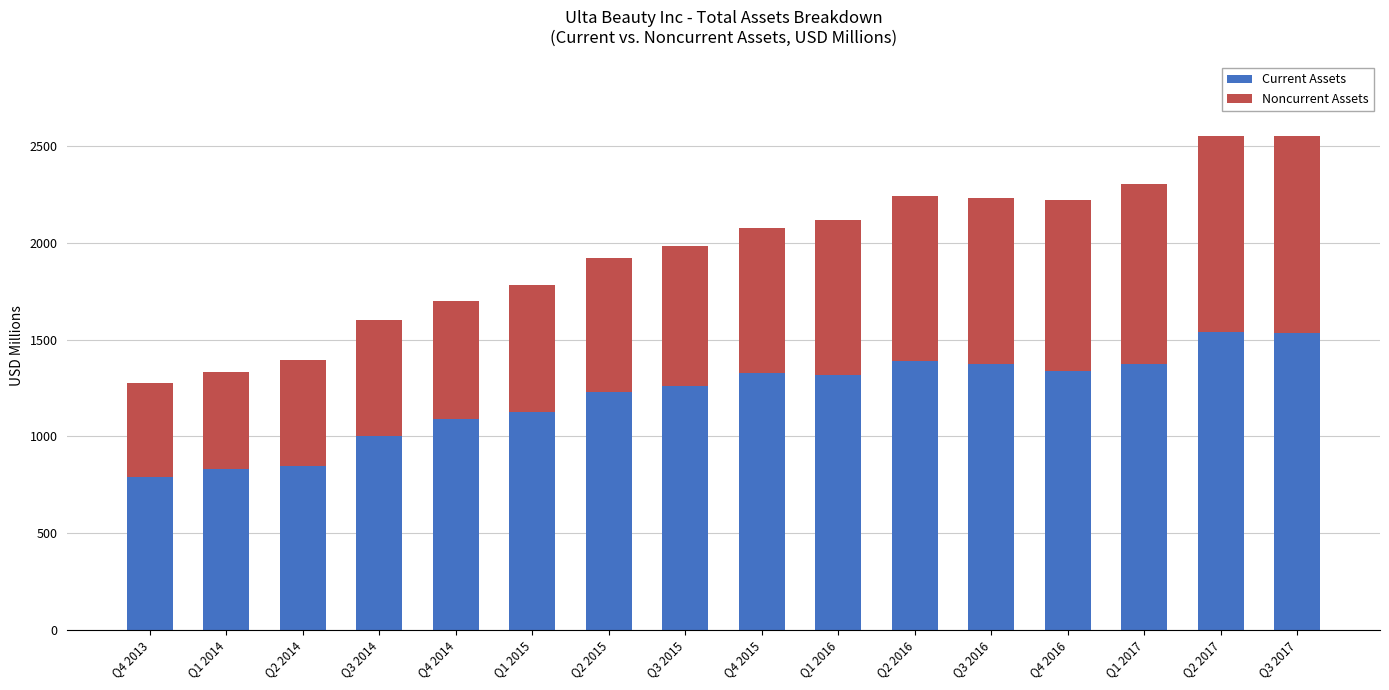

Is it true that Current Assets equals 817.0 at Q4 2015?

False